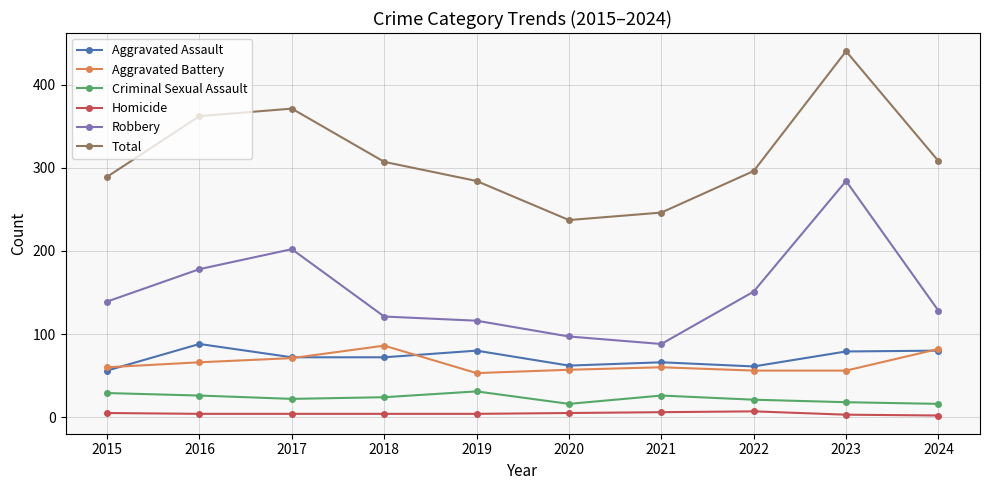

Between 2016 and 2020, which series saw the biggest shift?

Total